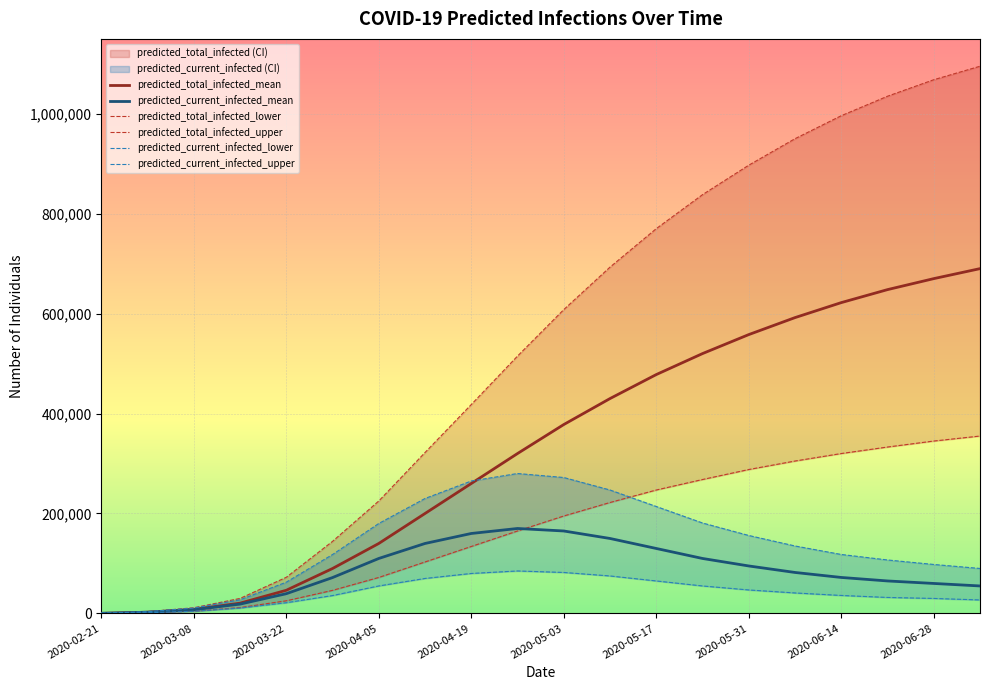

How many values in the predicted_total_infected_upper series are below 608000?

10